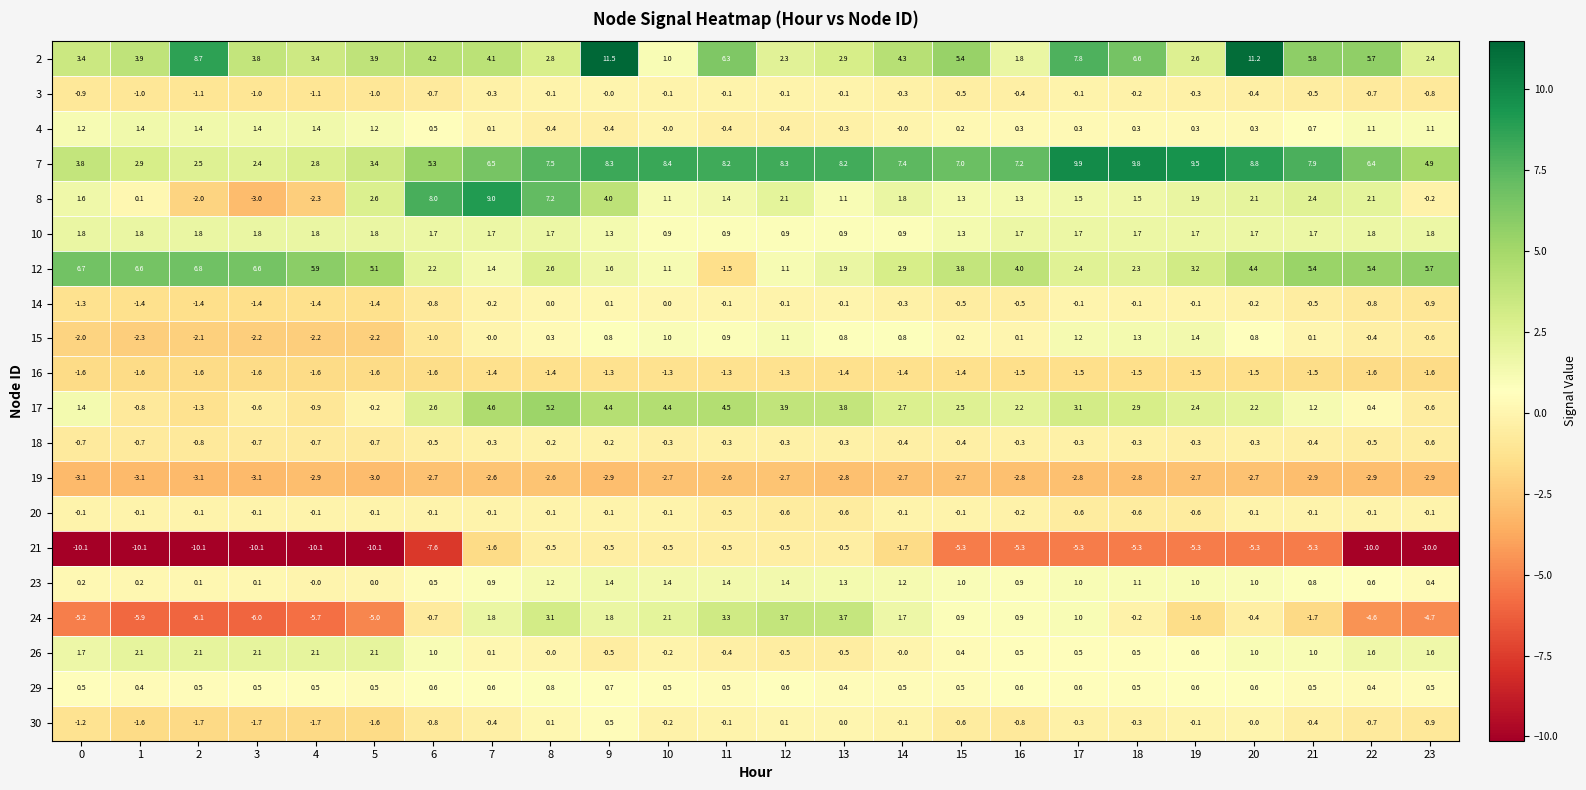

True or false: 21 has a value of -2.1 at 20.

False